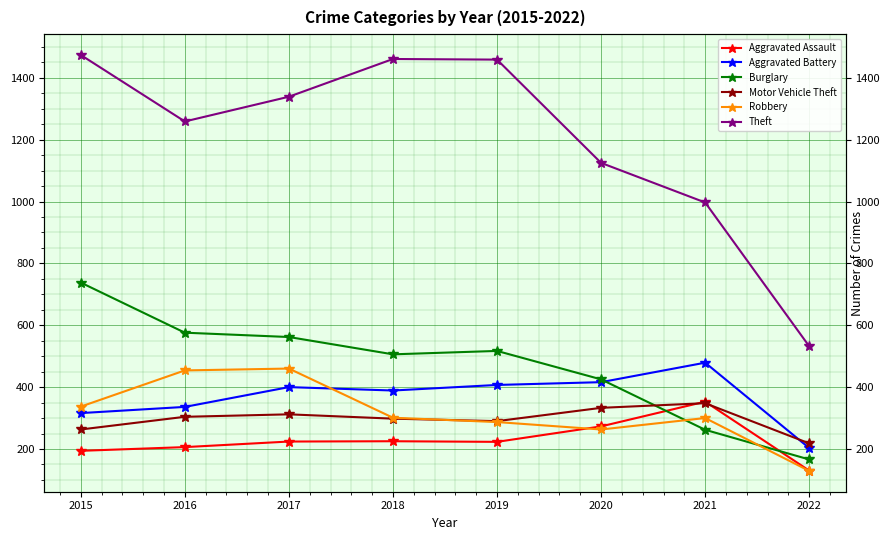

How many categories are shown in the chart?

8